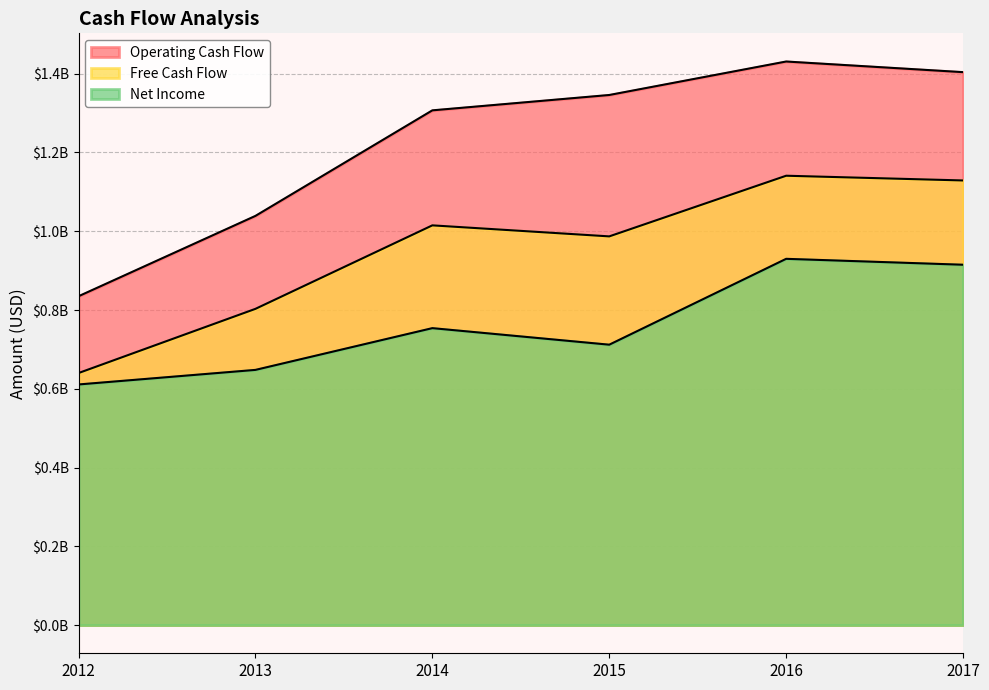

What is the average value of the Free Cash Flow series?

1.0